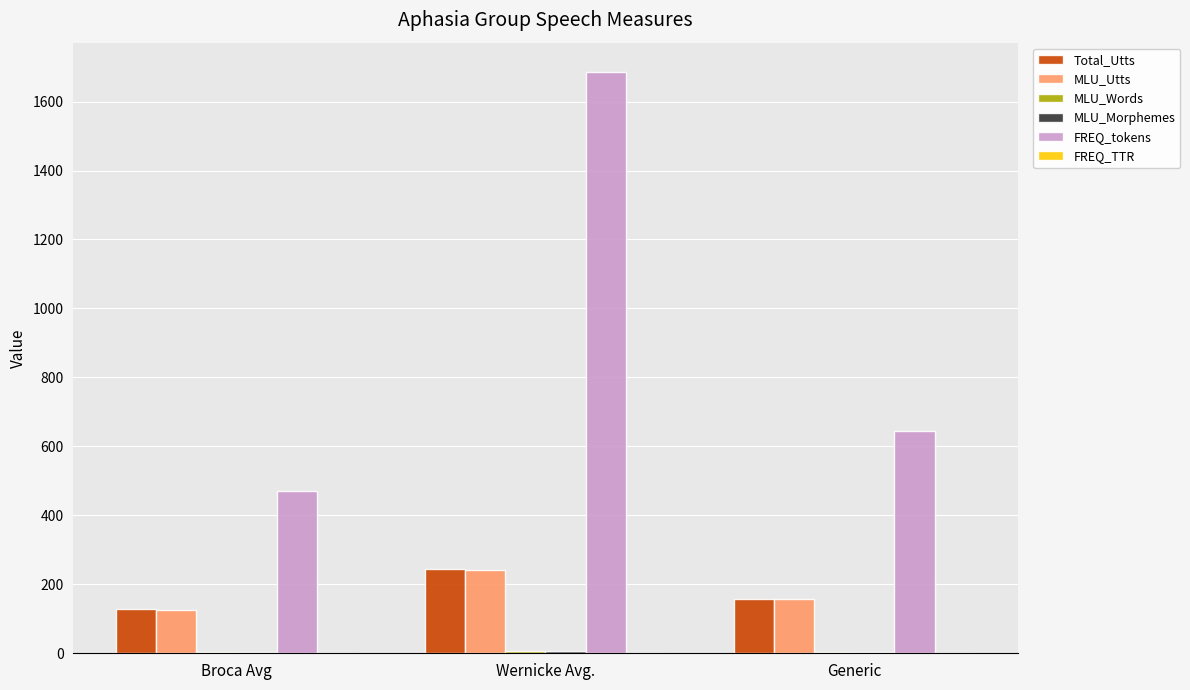

Which series changed the most between Broca Avg and Wernicke Avg.?

FREQ_tokens